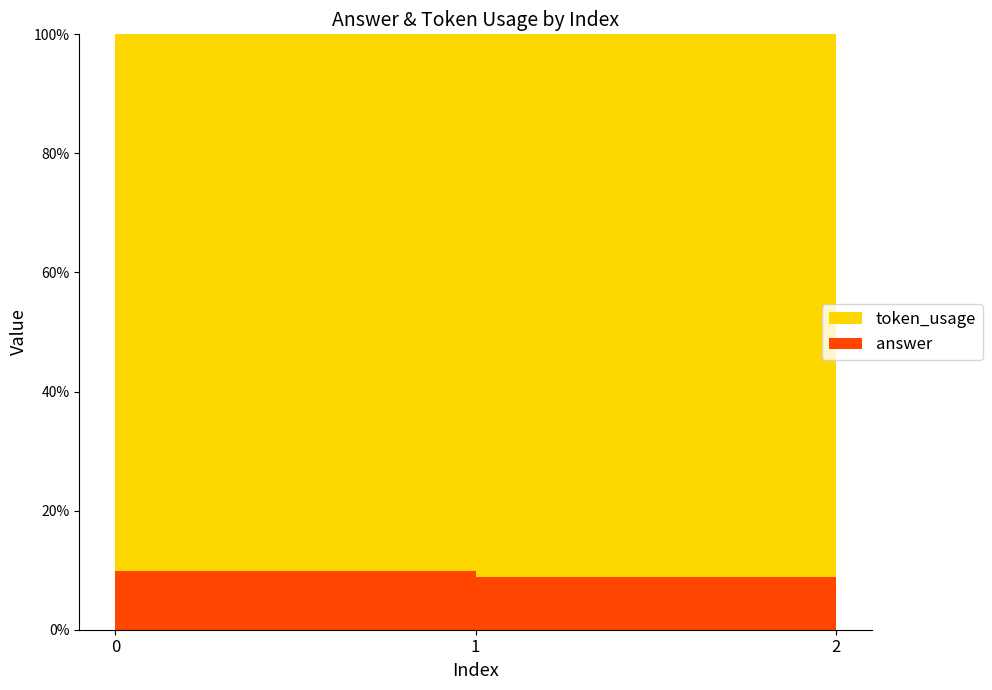

Reading right to left, list all the values displayed in this chart.

token_usage: 2=150	1=135	0=118
answer: 2=13	1=13	0=13